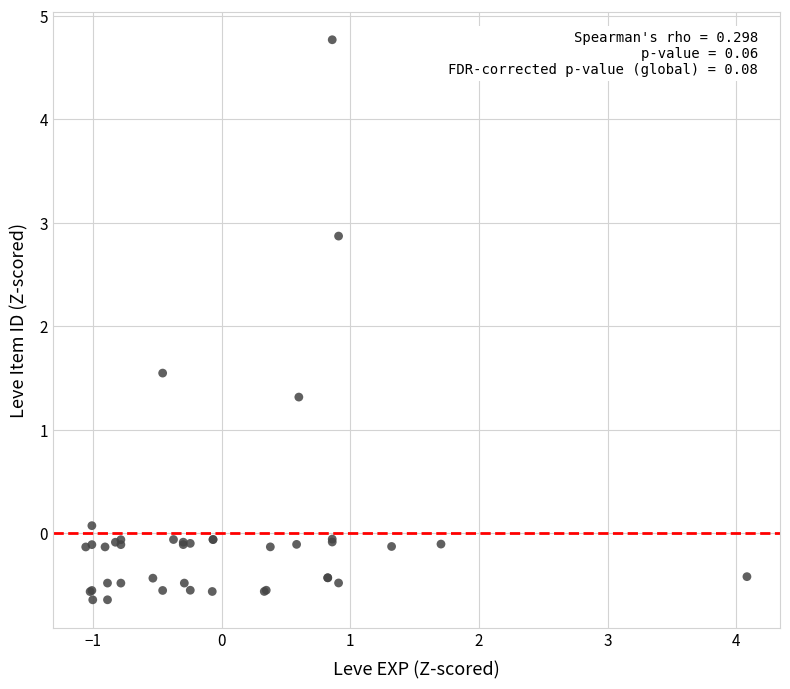

What Y value in the scatter plot is closest to 2?

1.5